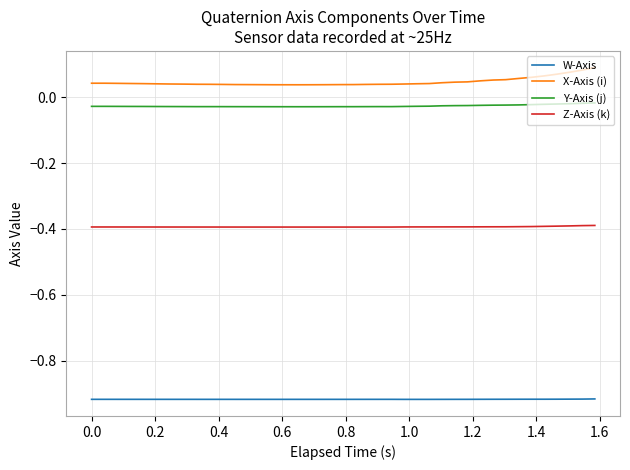

Rank the series by their maximum value, from lowest to highest.

W-Axis, Z-Axis (k), Y-Axis (j), X-Axis (i)